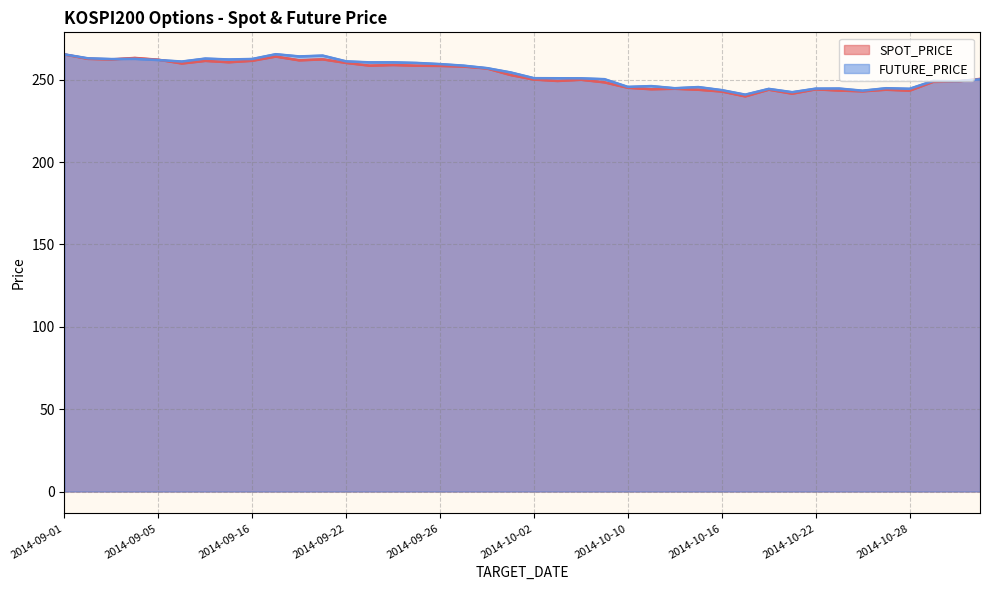

What is the total value across all series at 2014-10-14?

489.3